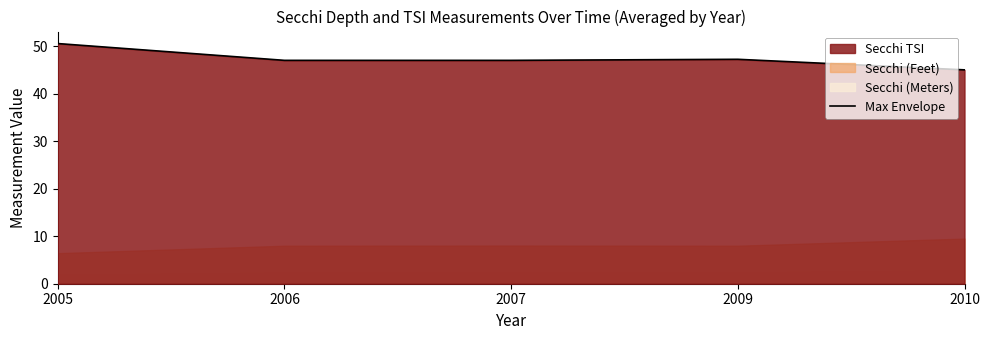

Is it true that the value at 2006 is 47.0?

True